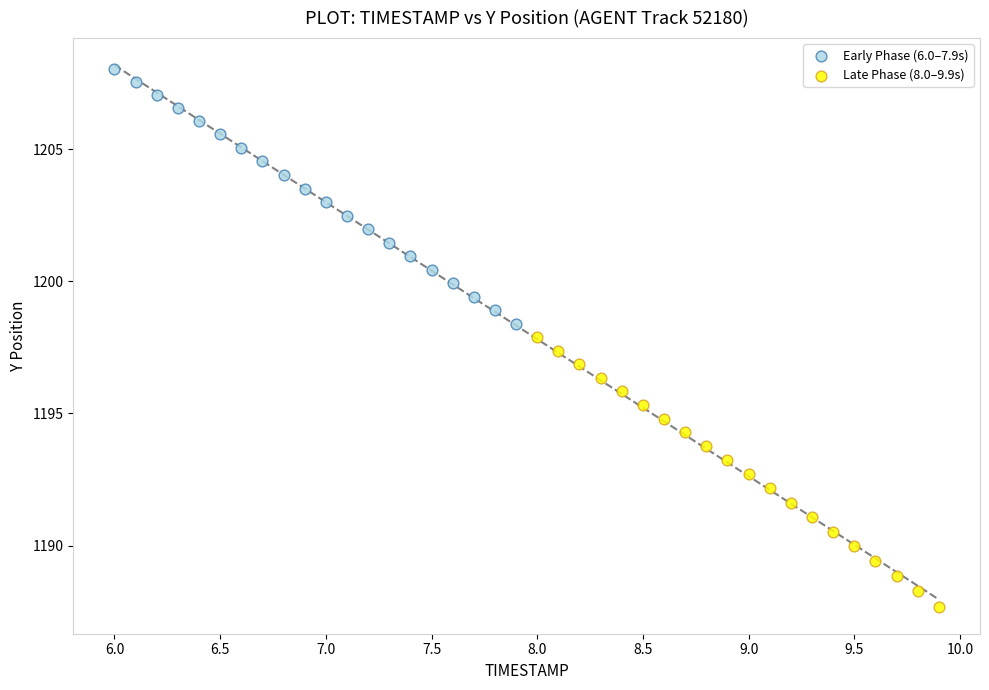

Which series contains the highest Y value?

Early Phase (6.0–7.9s)